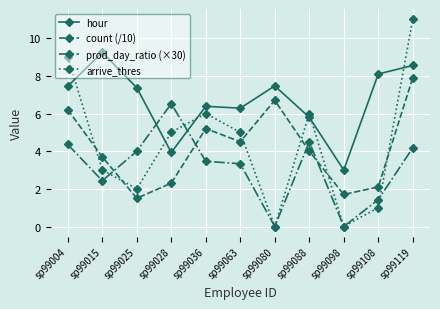

The count (/10) series shows 11.5 at sp99080. True or false?

False